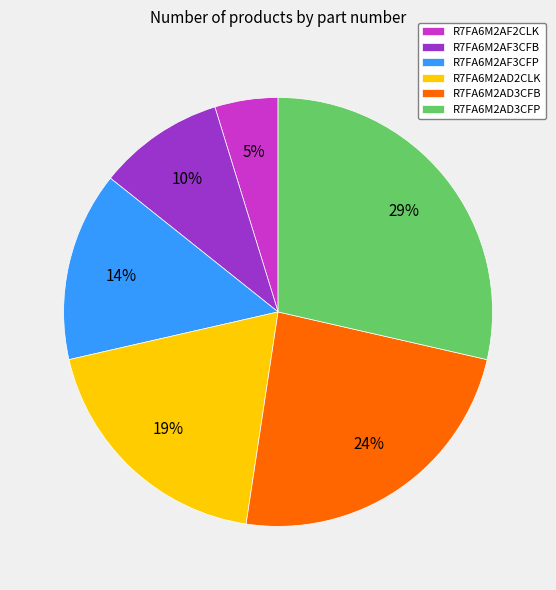

Do R7FA6M2AD3CFP and R7FA6M2AD2CLK together represent more than half of the pie?

No